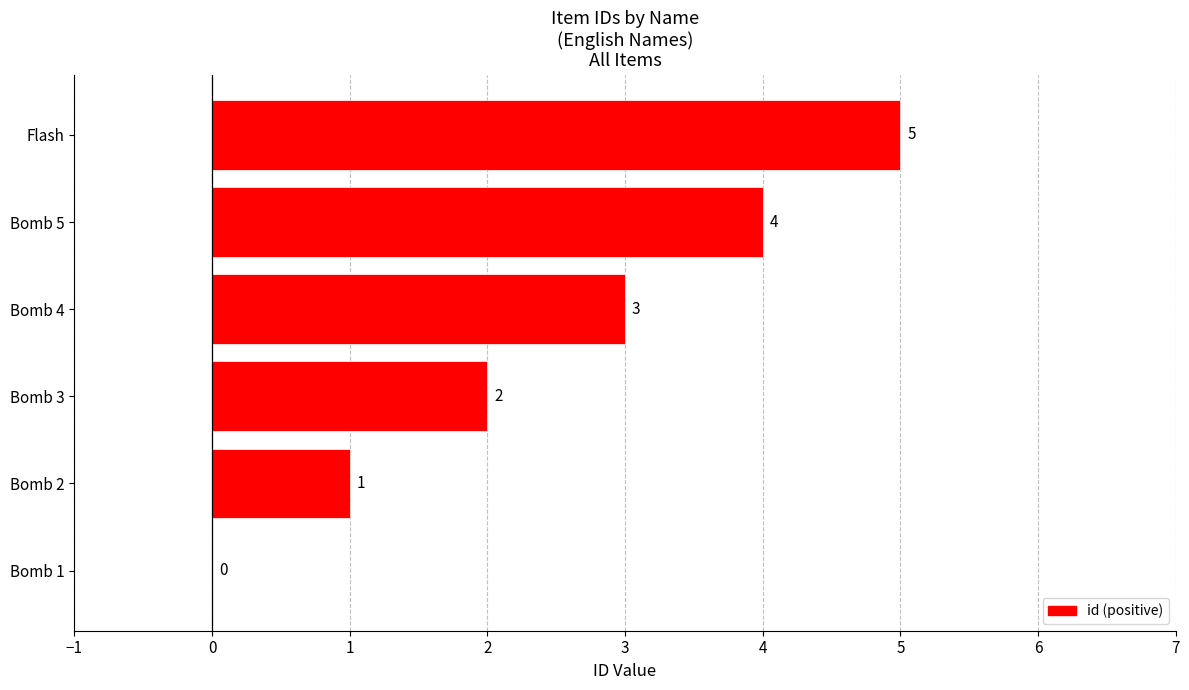

True or false: the data shows 5 at Flash.

True